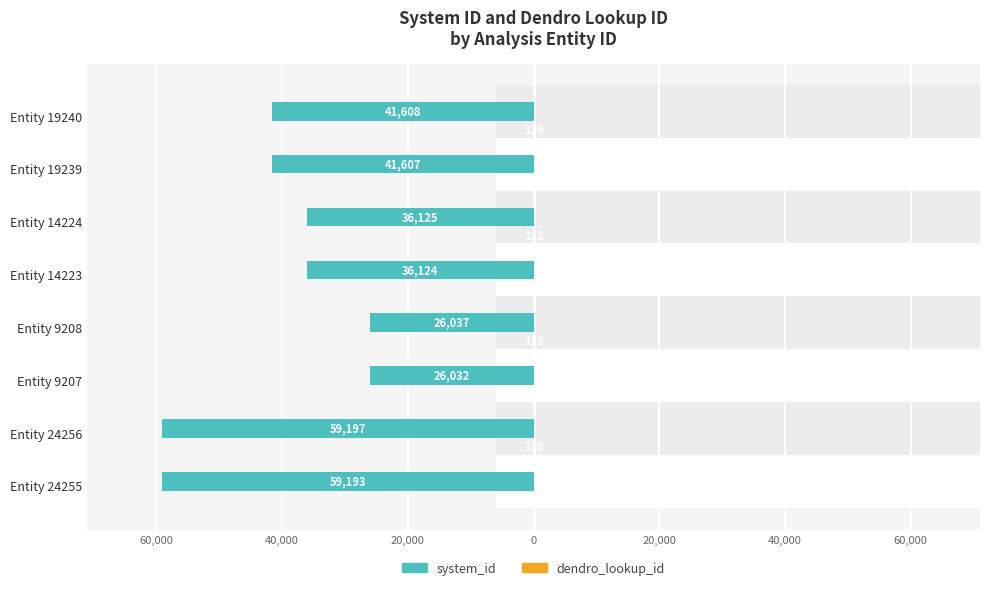

How many values in the dendro_lookup_id series exceed 125?

2